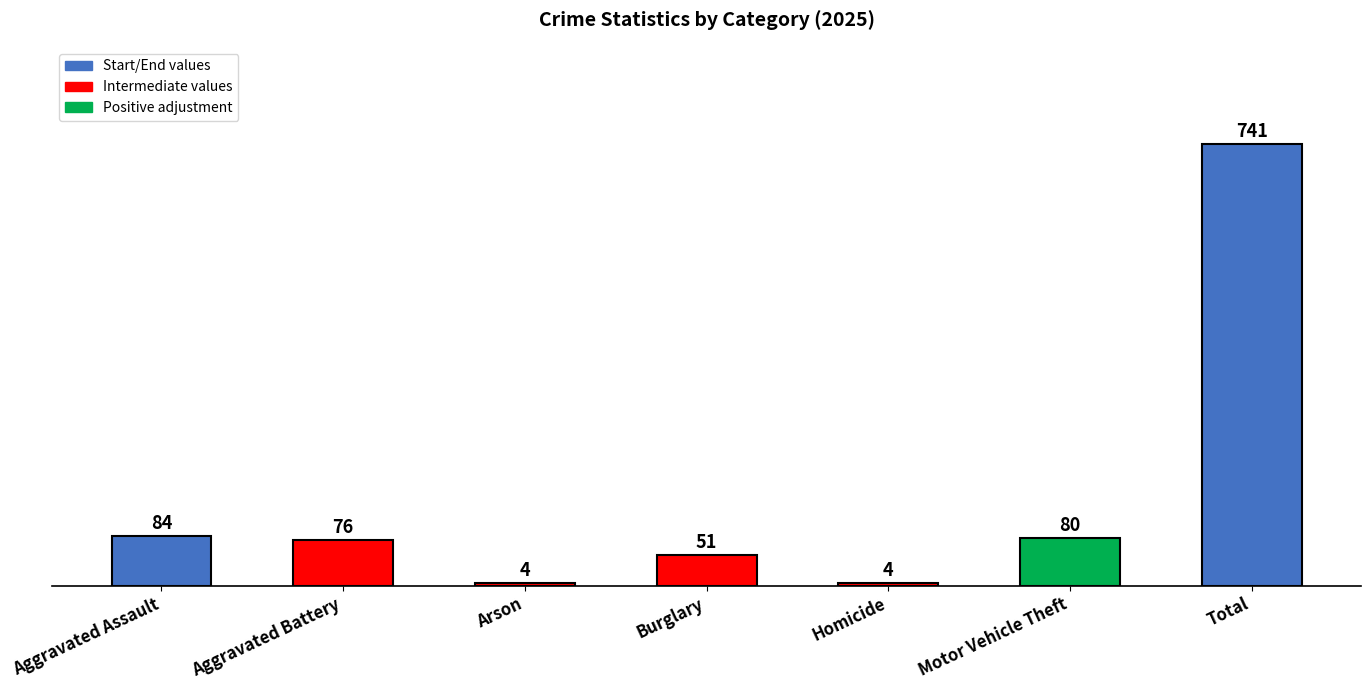

At which label is the value closest to 372?

Aggravated Assault